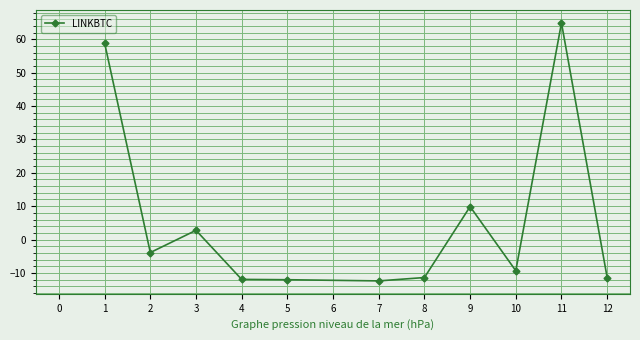

Read the value at 5.

-12.0